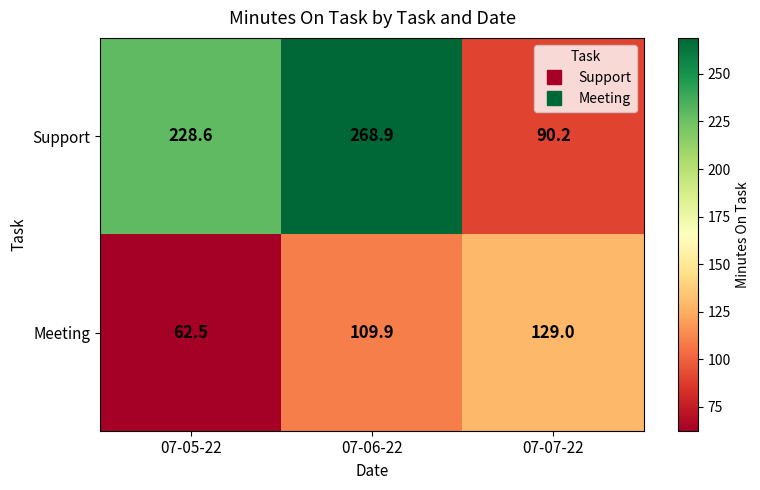

What is the smallest value displayed?

62.5